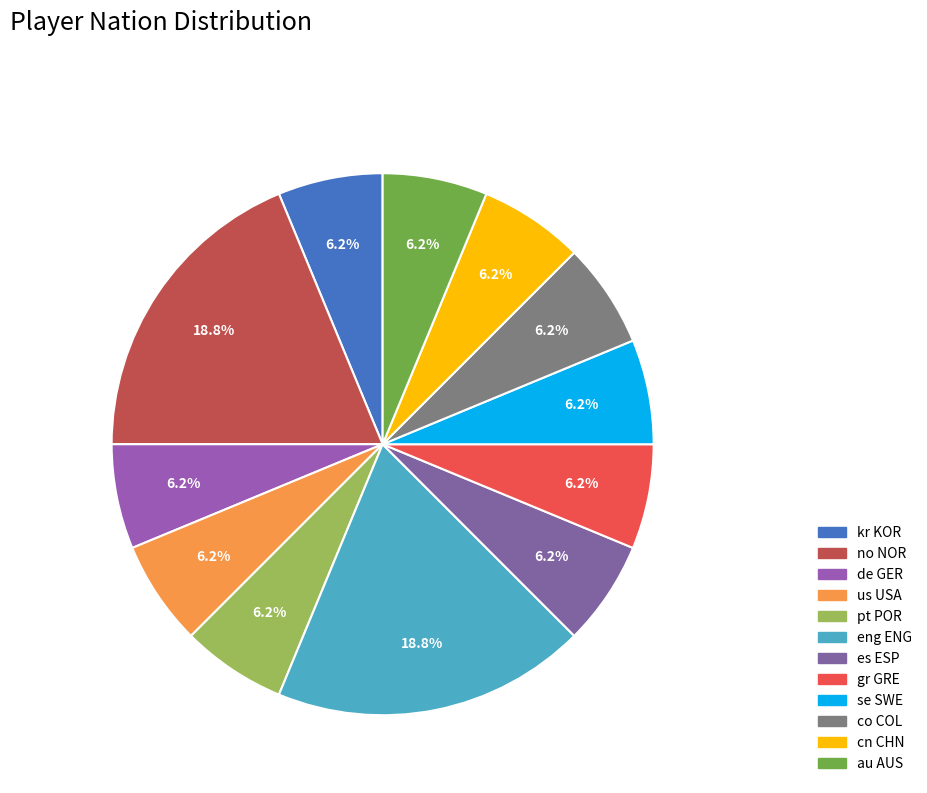

What percentage is the gr GRE slice, to the nearest percent?

6%